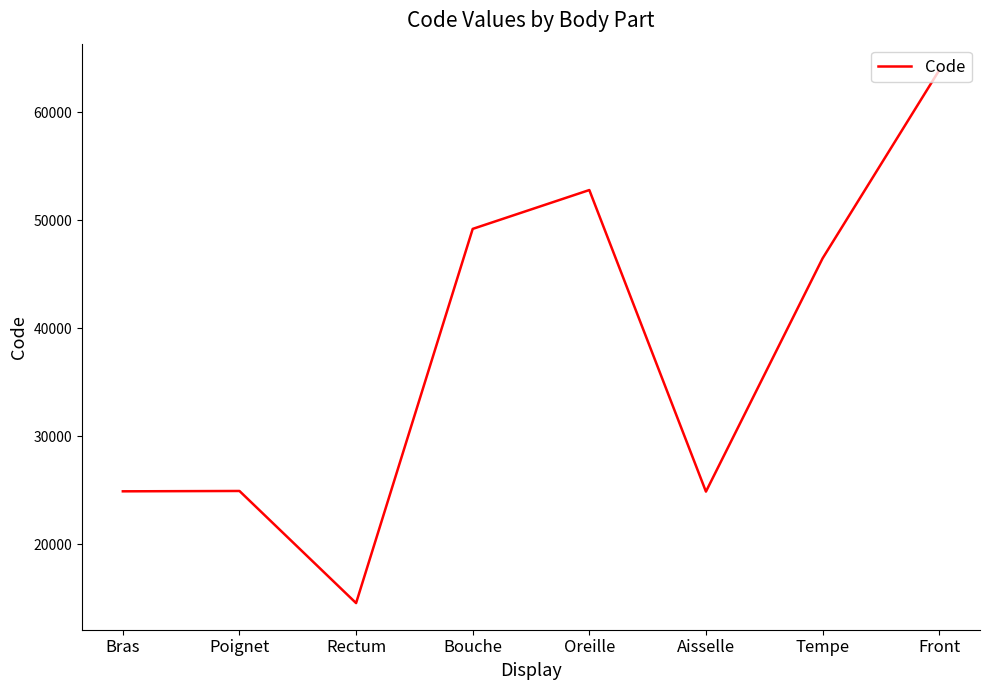

What is the difference between the values at Oreille and Poignet?

27858